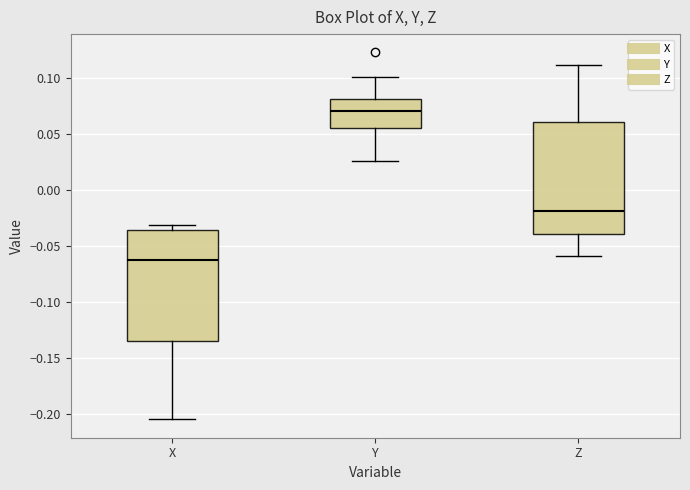

Where is the upper edge of the box for X on the y-axis? The values are not printed on the chart, so give them approximately, as read against the axis.

-0.035